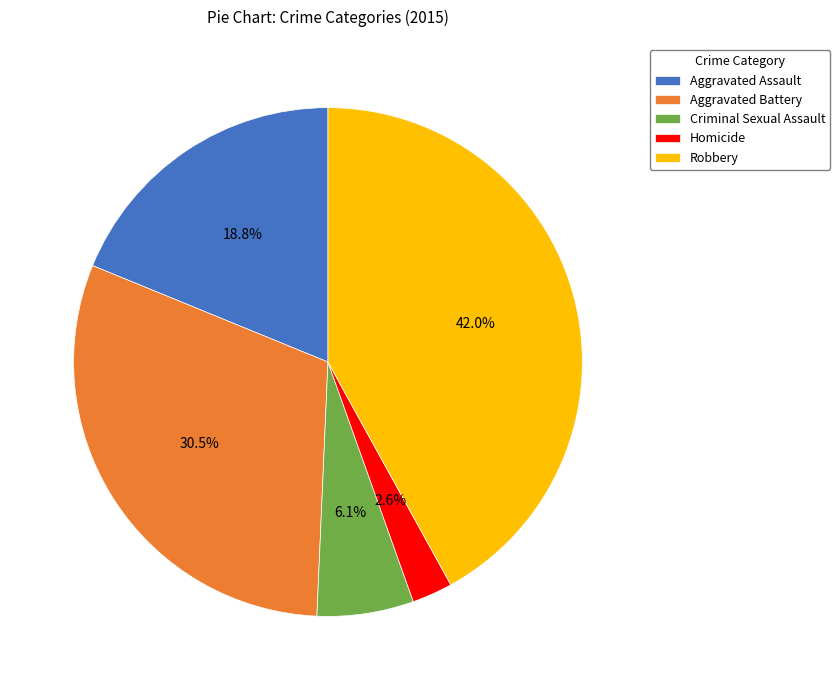

The Homicide slice represents 3% of the pie. True or false?

True